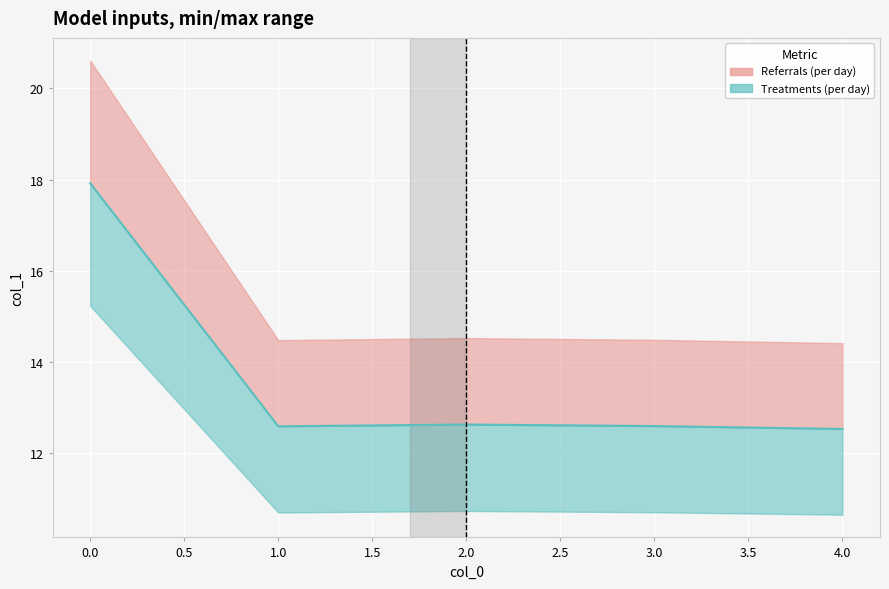

At which label is the value closest to 15?

2